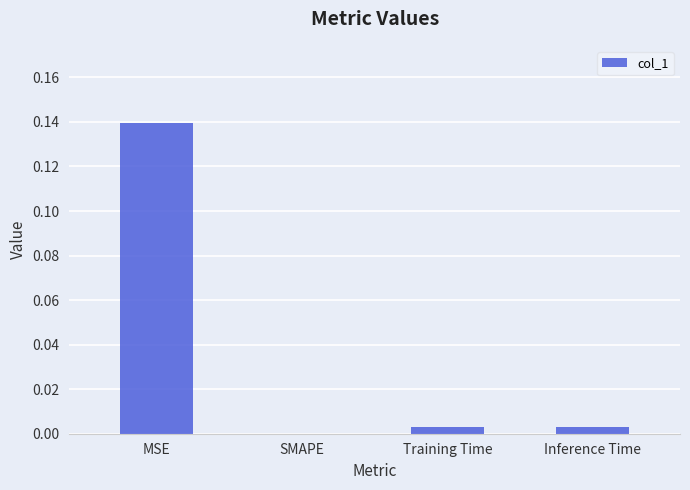

The value at SMAPE is -0.1. True or false?

False